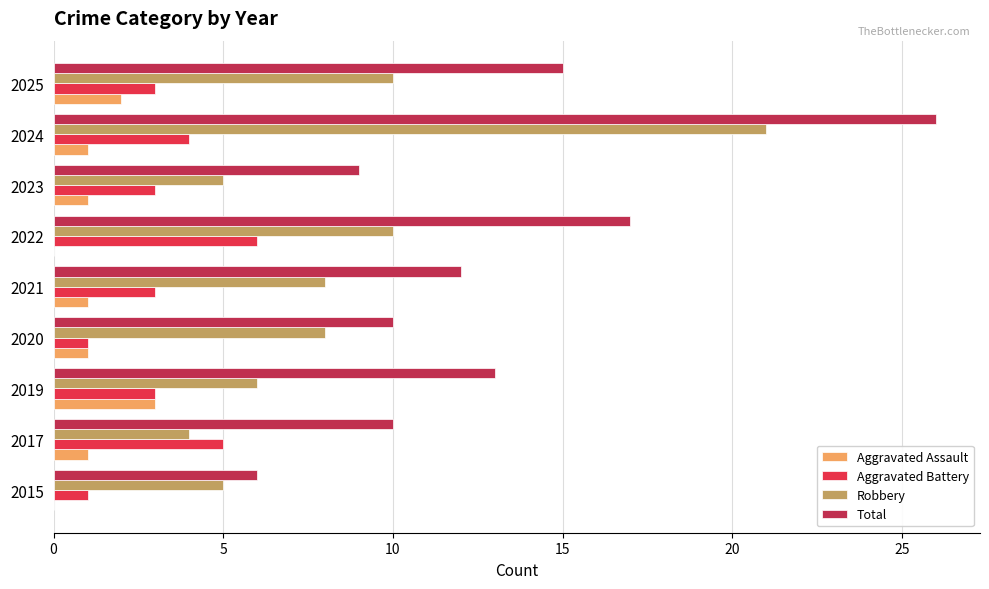

What is the total value across all series at 2021?

24